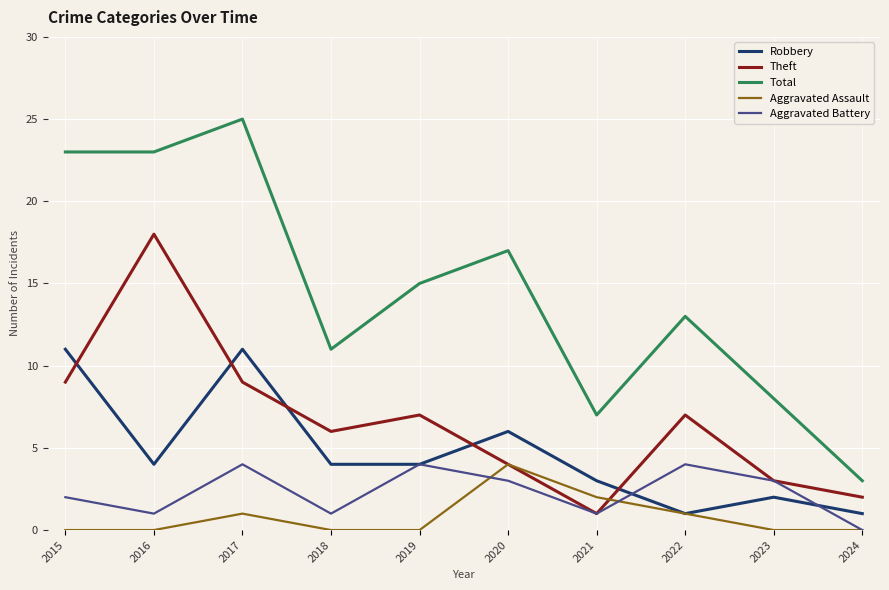

What is the difference between the maximum and second lowest values in the Robbery series?

10